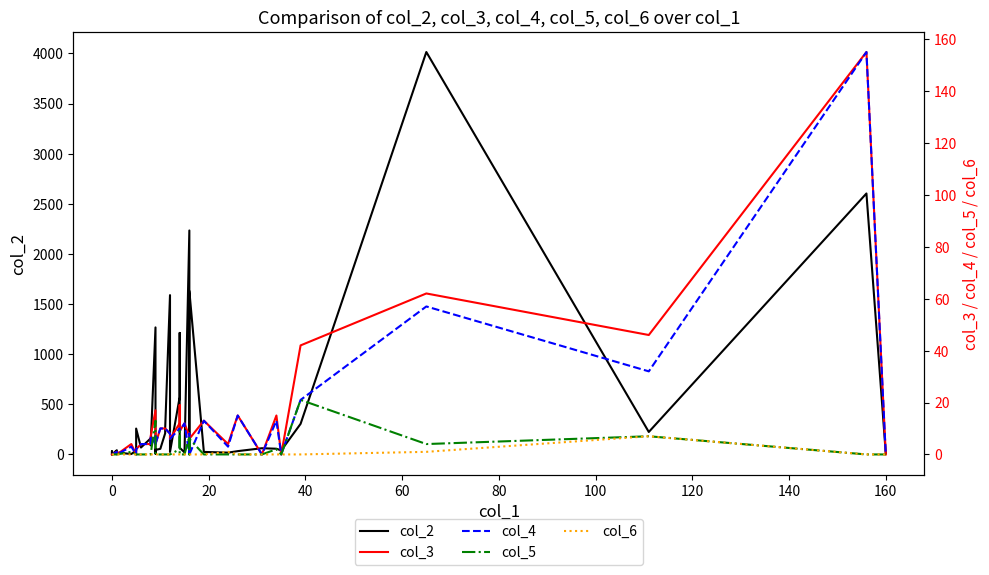

Does the chart have visible grid lines?

No